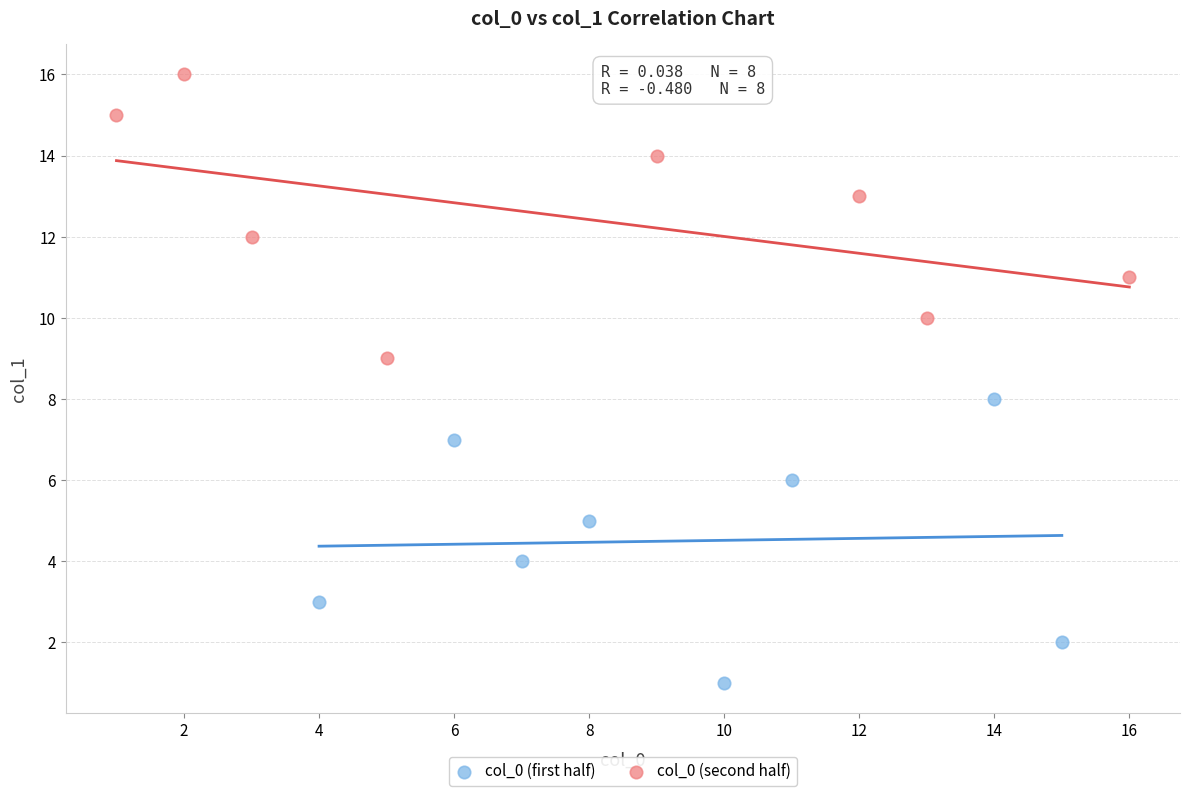

Which series contains the lowest Y value?

col_0 (first half)